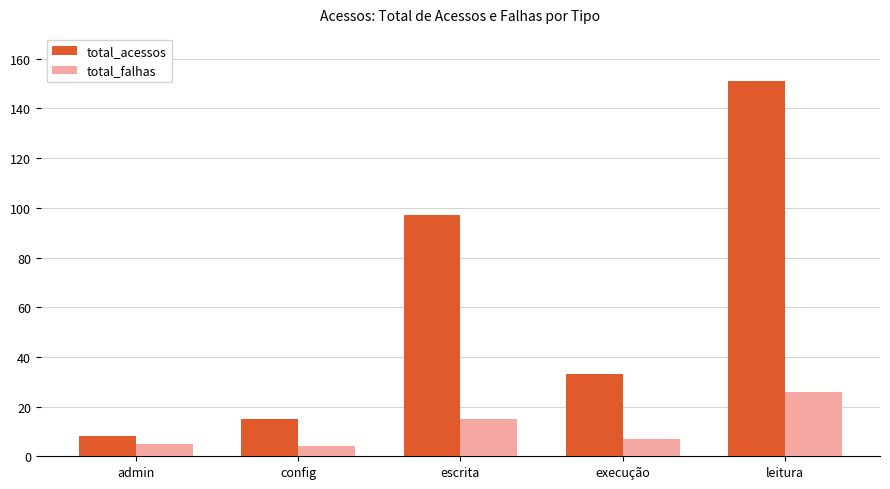

What are all the series names shown in the legend?

total_acessos, total_falhas